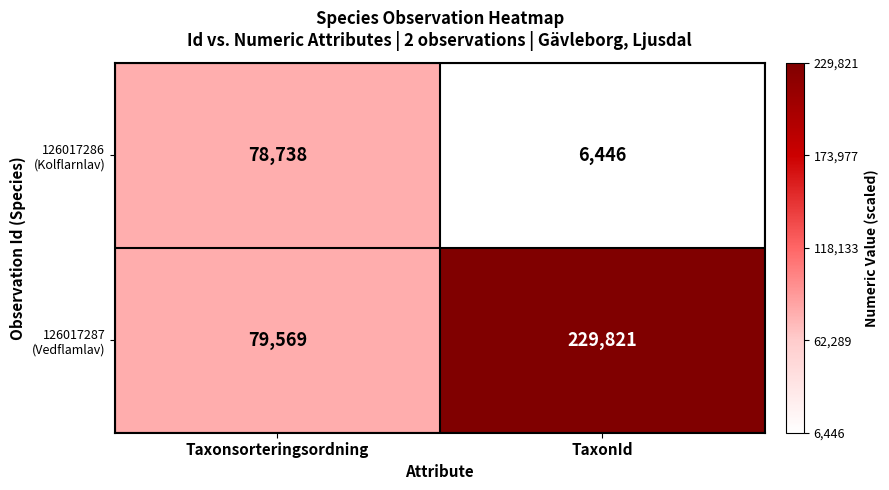

What is the difference between the highest and lowest values at Taxonsorteringsordning?

831